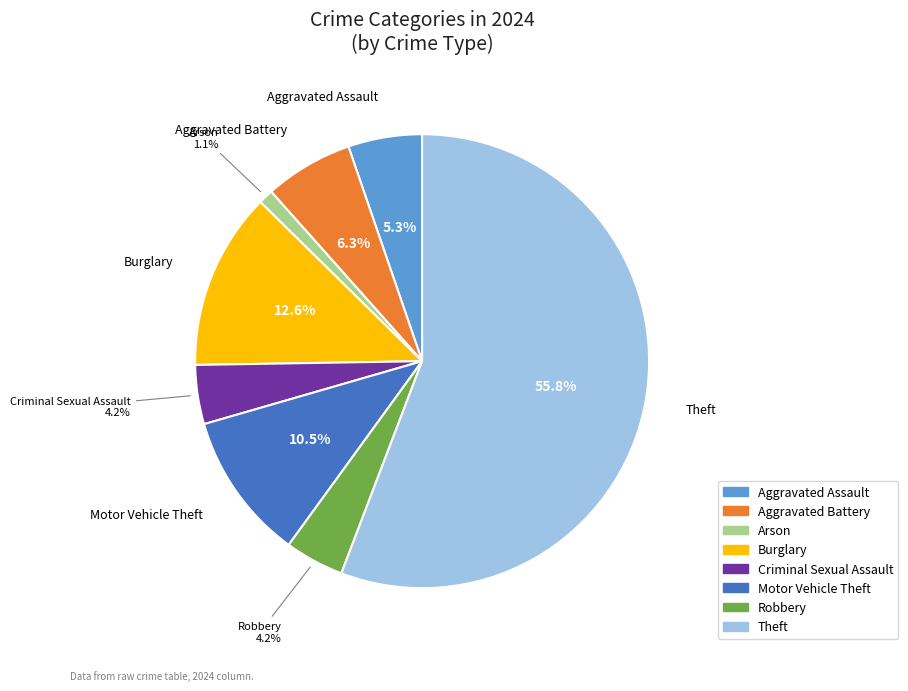

How many slices are in this pie chart?

8